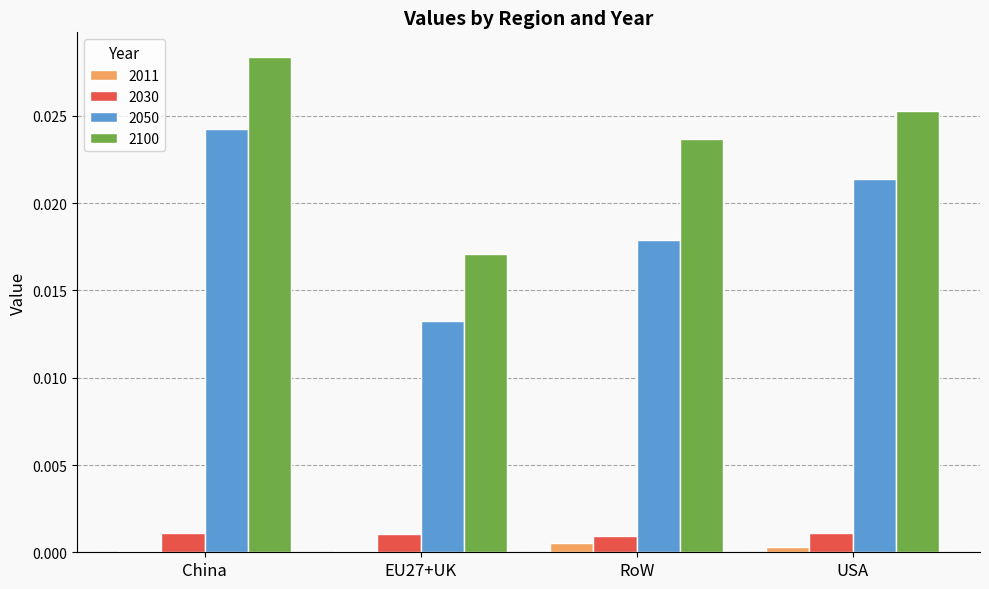

How many data points does each series have?

4